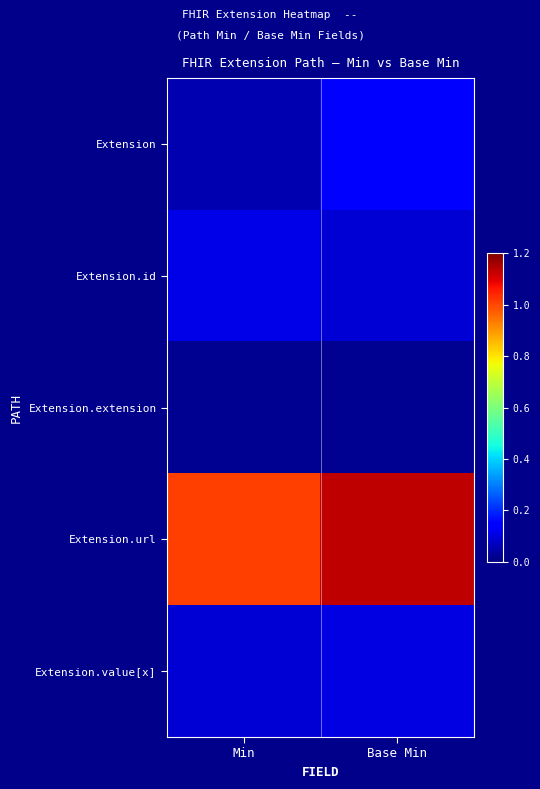

What is the greatest value displayed?

1.1